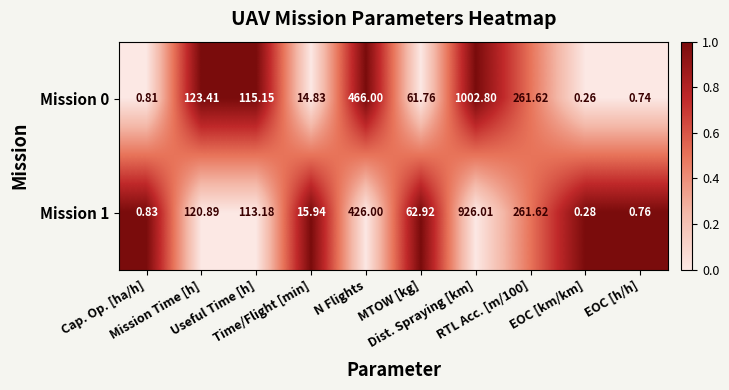

At which category is the sum across all series the highest?

Dist. Spraying [km]